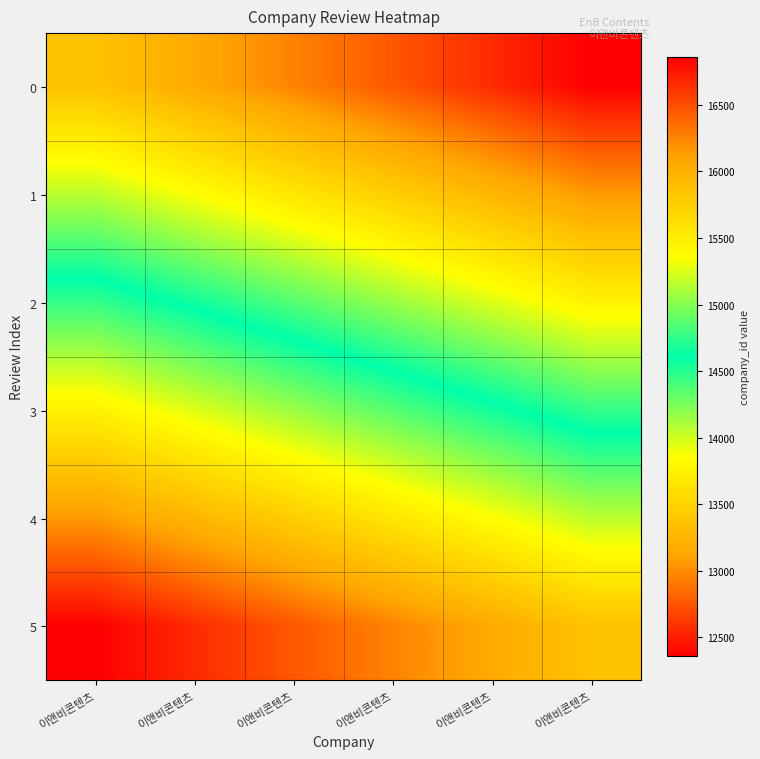

At 이앤비콘텐츠, list the series in order from largest to smallest.

row_5, row_4, row_3, row_2, row_1, row_0